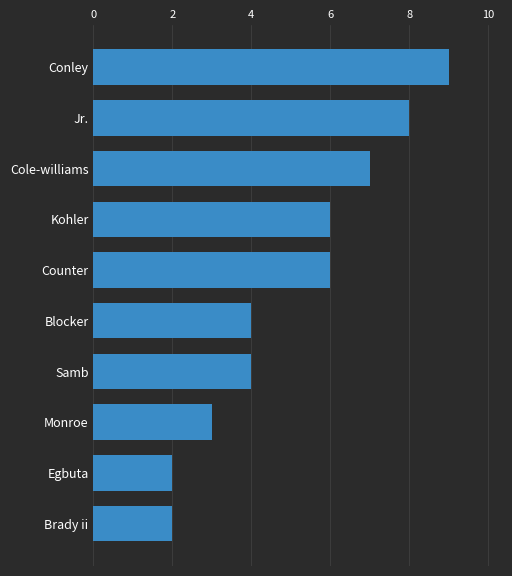

What is the maximum value shown in the chart?

9